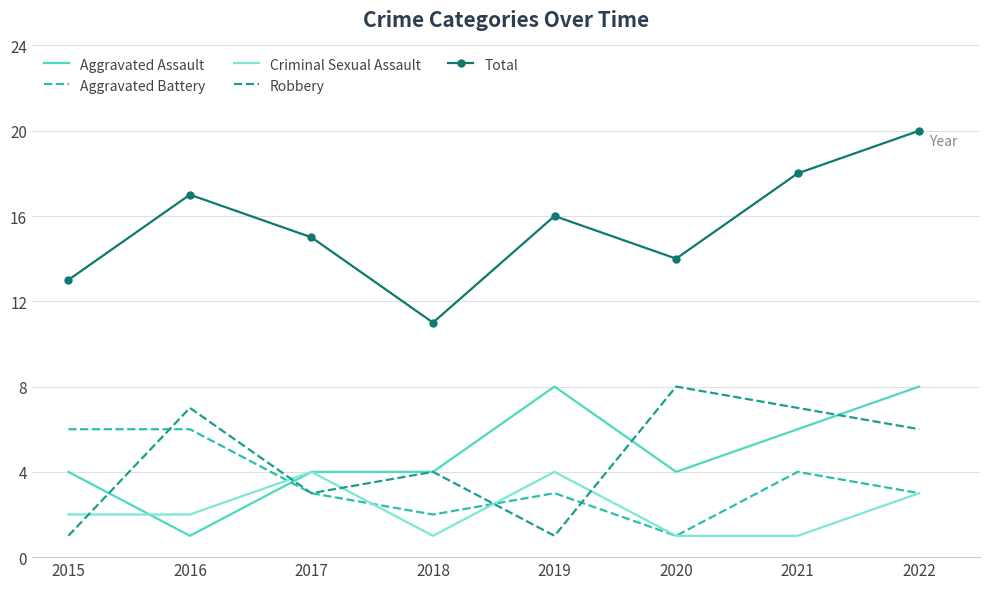

At which category does Aggravated Battery reach its first local valley?

2018